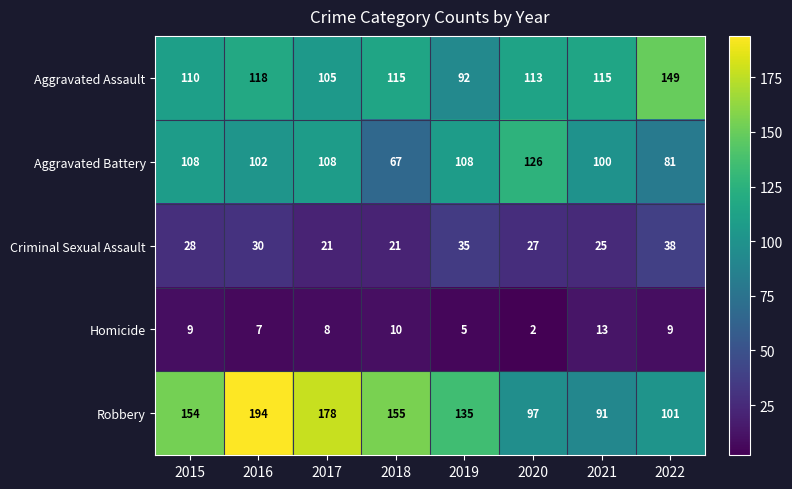

Which series has the widest spread of values?

Robbery